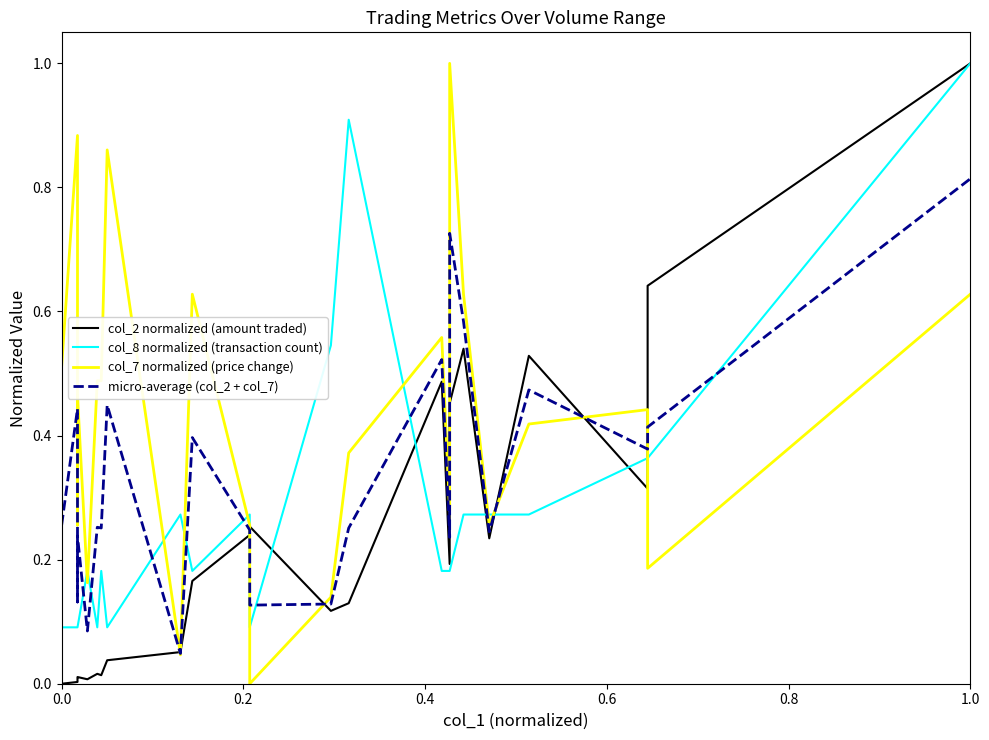

Which series has the largest total across all categories?

col_7 normalized (price change)